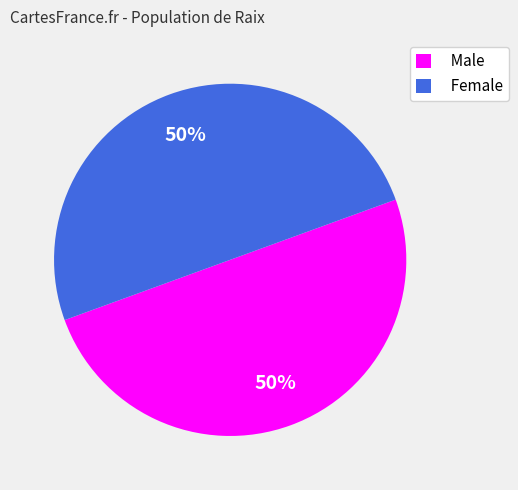

Approximately how many times larger is the value at Male compared to Female?

1.0